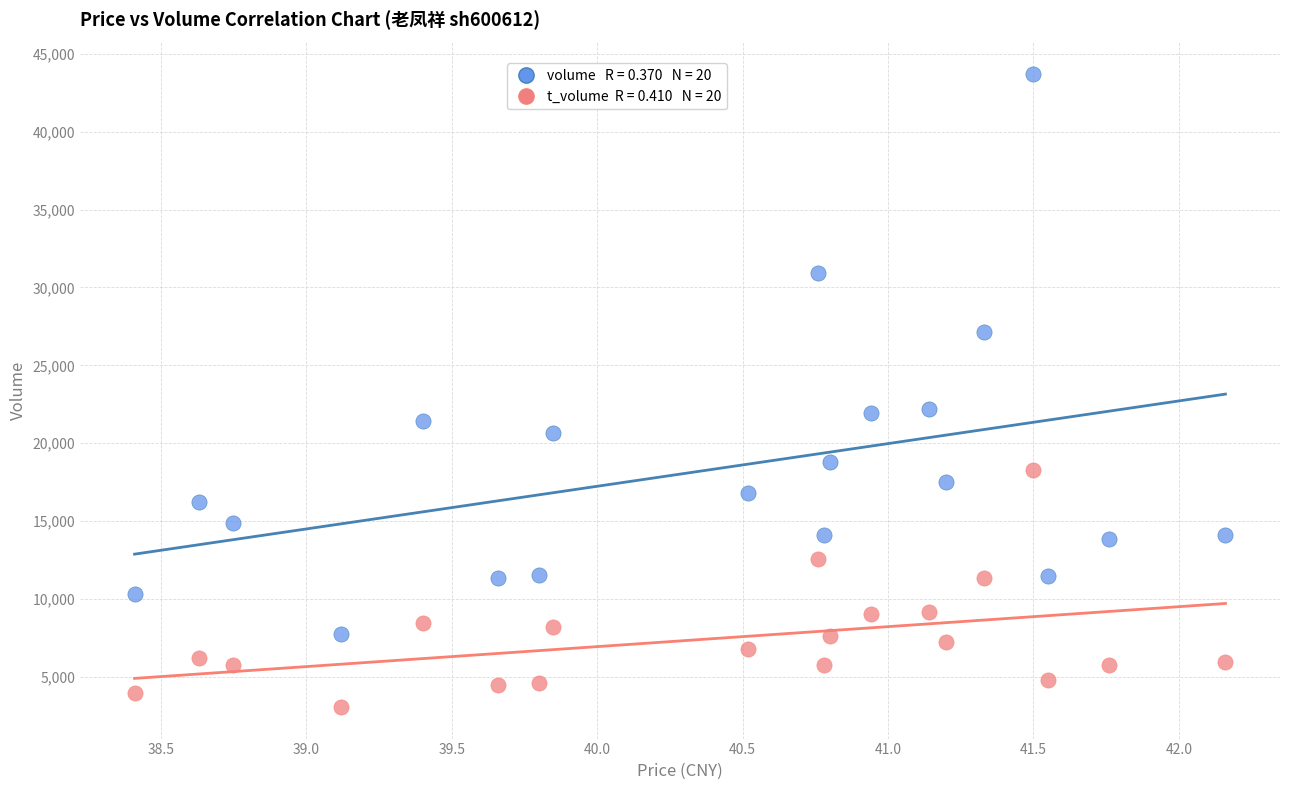

Across all data points, what is the range of Y values (max minus min)?

40642